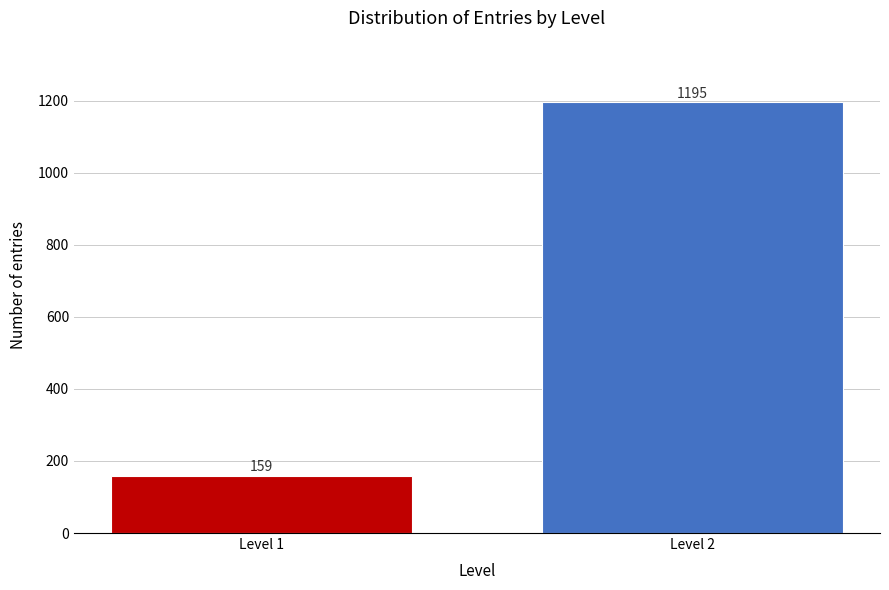

Reading right to left, list all the values displayed in this chart.

Level 2=1195	Level 1=159